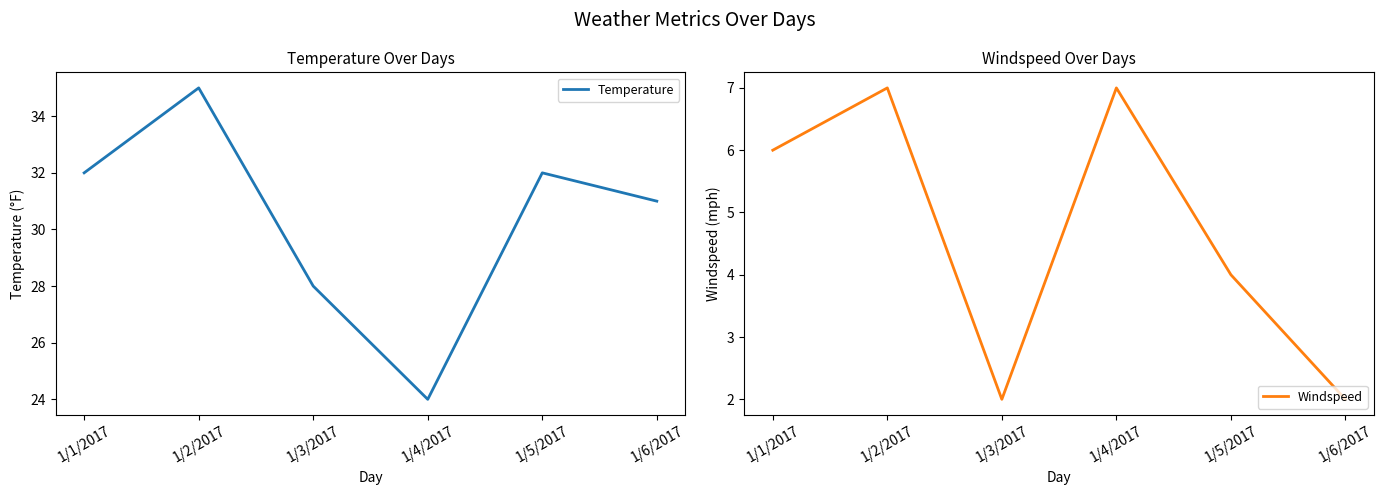

Where is the first local minimum for Windspeed?

1/3/2017